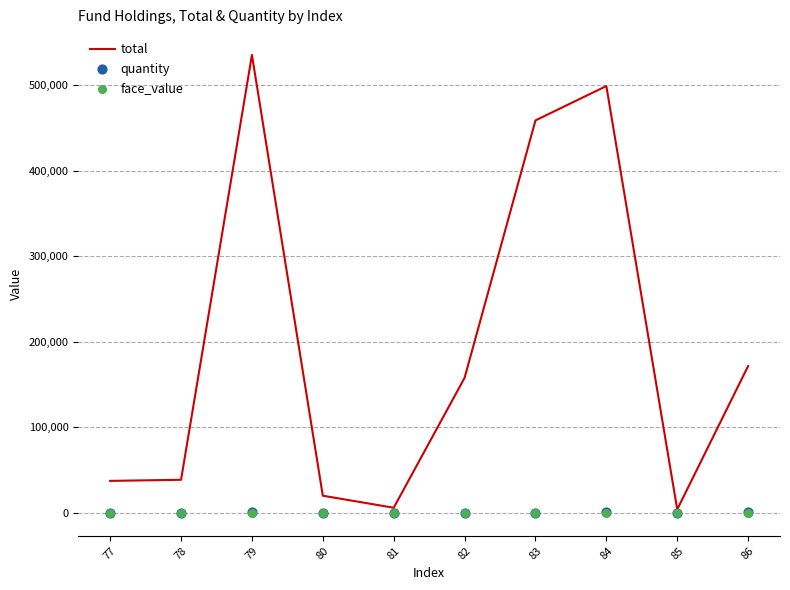

Which series contains the lowest Y value?

face_value